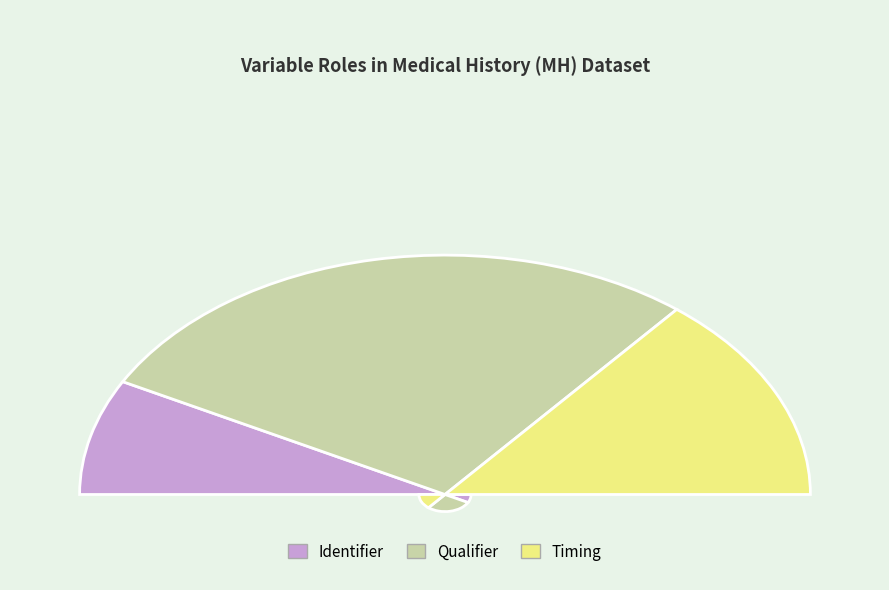

Which category has the smallest portion of the pie?

Identifier